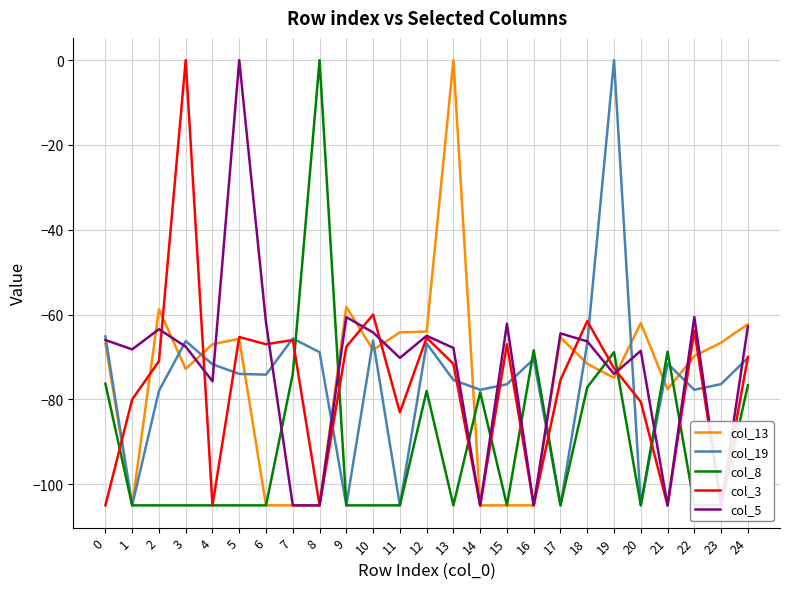

How many distinct data groups are displayed?

5